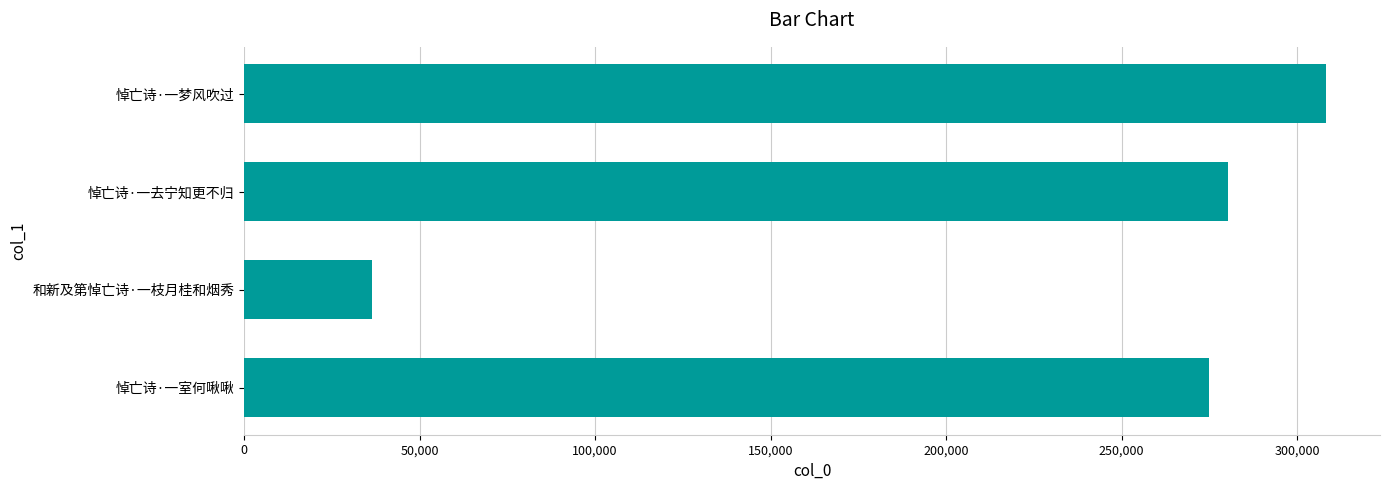

List the labels in order of value, largest first.

悼亡诗·一梦风吹过, 悼亡诗·一去宁知更不归, 悼亡诗·一室何啾啾, 和新及第悼亡诗·一枝月桂和烟秀